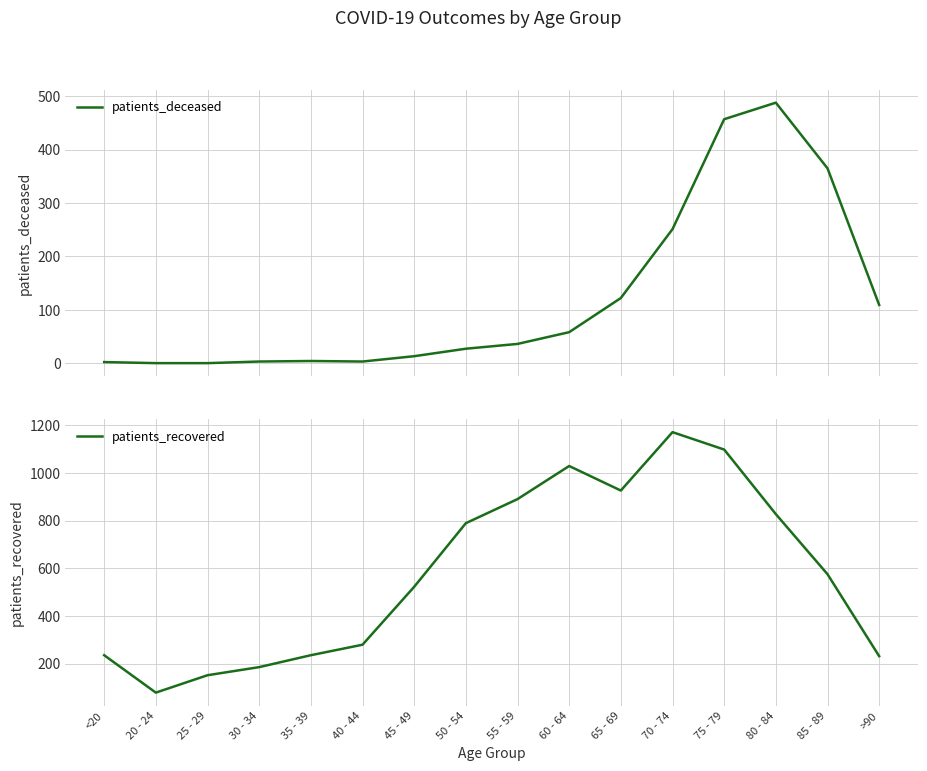

True or false: patients_deceased and patients_recovered cross at least once.

False